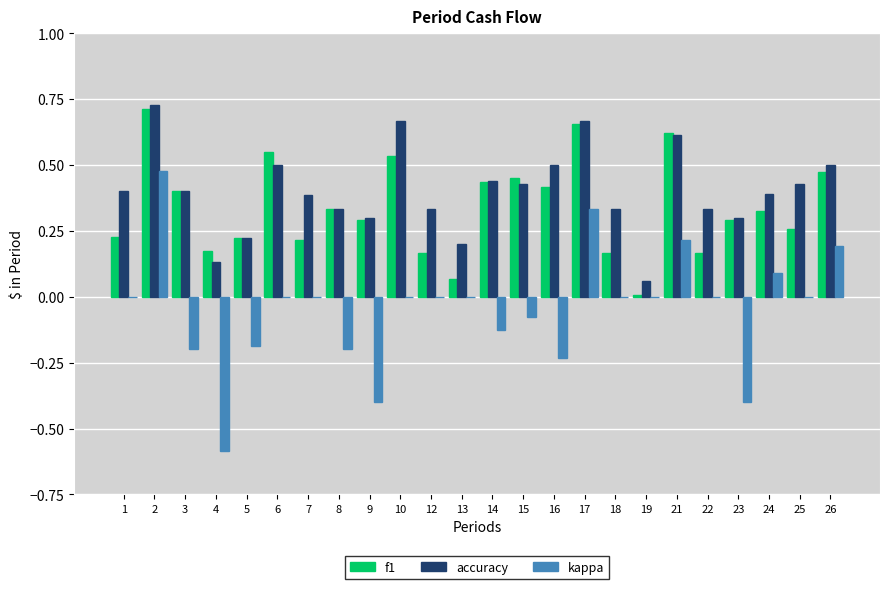

The value of accuracy at 7 is 0.4. True or false?

True